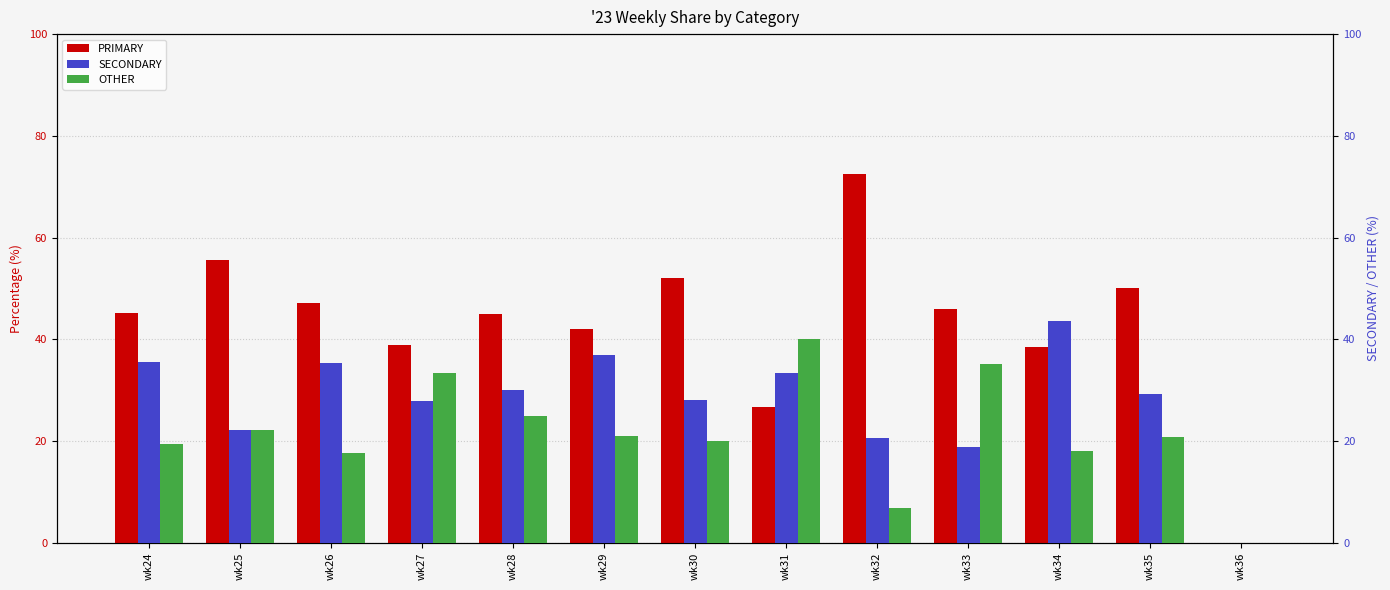

Where does the OTHER series first go above 20?

wk25